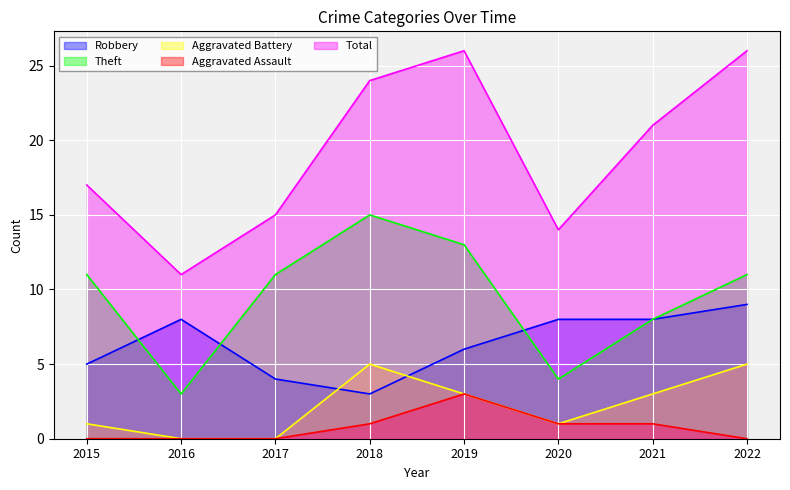

What is the value of the Total point at the 7th from the left?

21